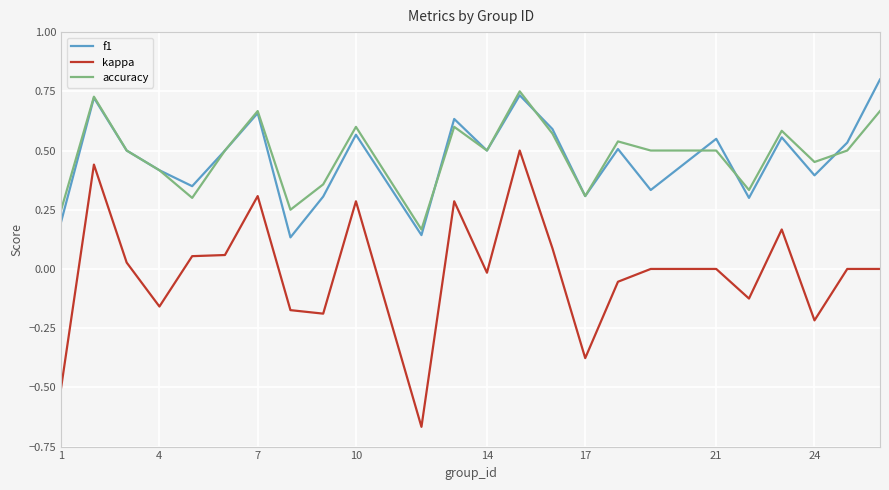

True or false: accuracy has more than 1 points higher than both neighbors.

True